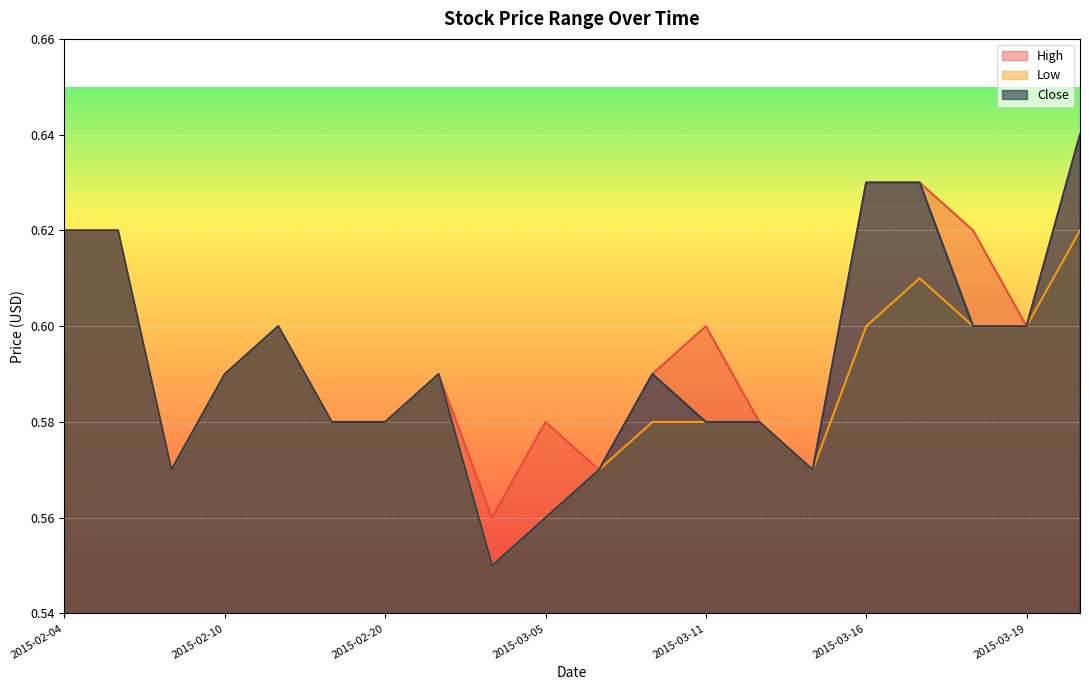

What is the total value across all series at 2015-02-24?

1.8